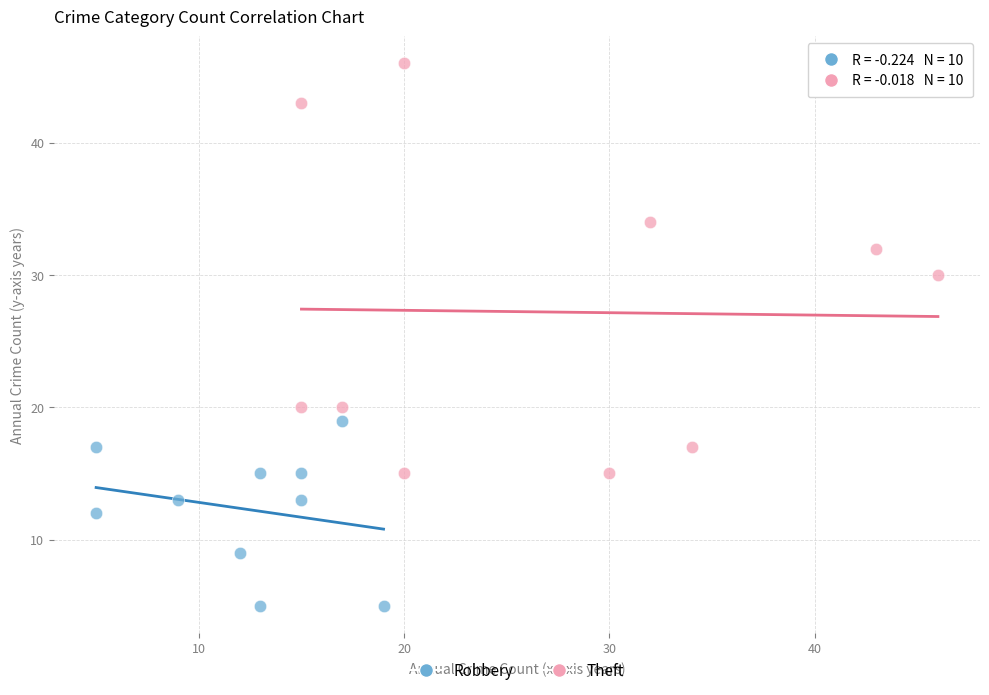

What are all the series names shown in the legend?

Robbery, Theft